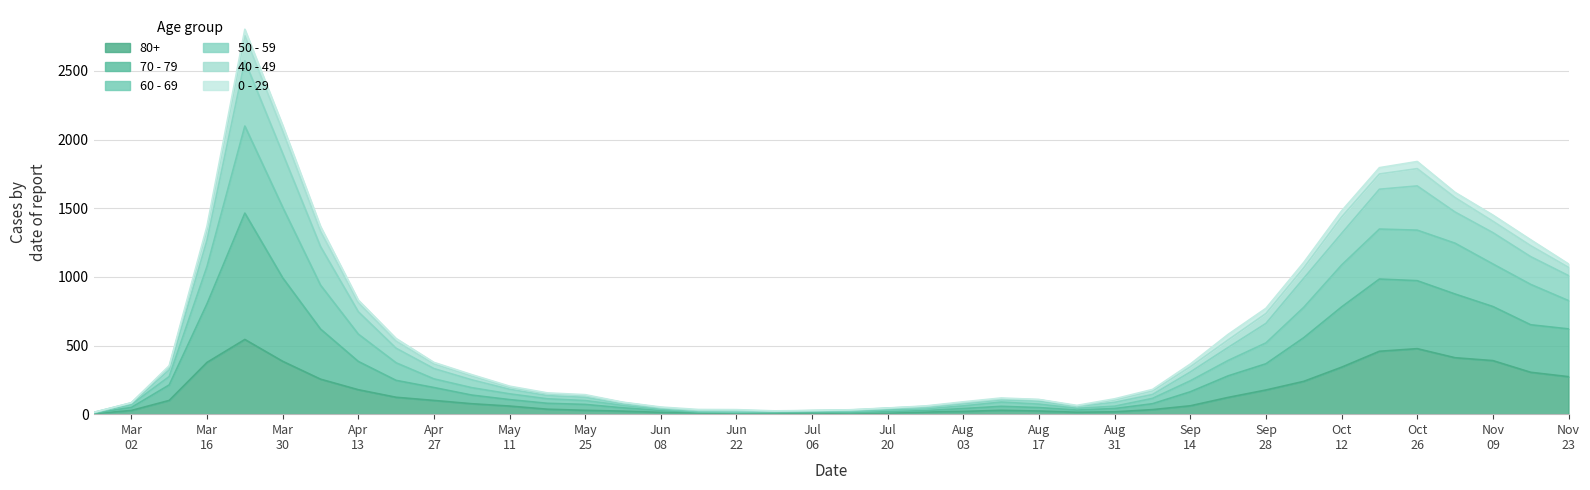

What are all the series names shown in the legend?

80+, 70 - 79, 60 - 69, 50 - 59, 40 - 49, 0 - 29